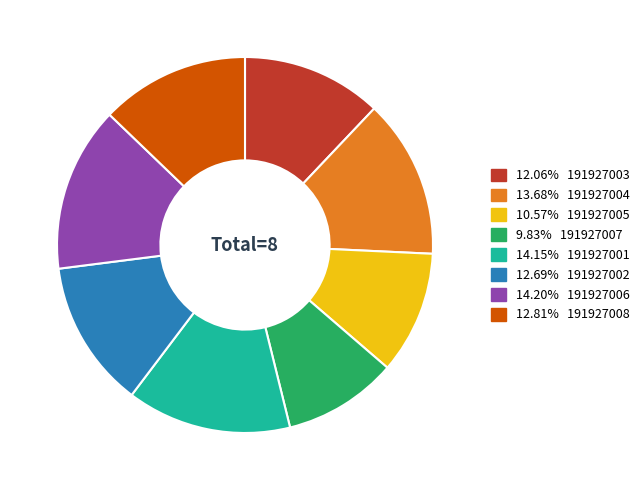

Does any single category account for the majority?

No